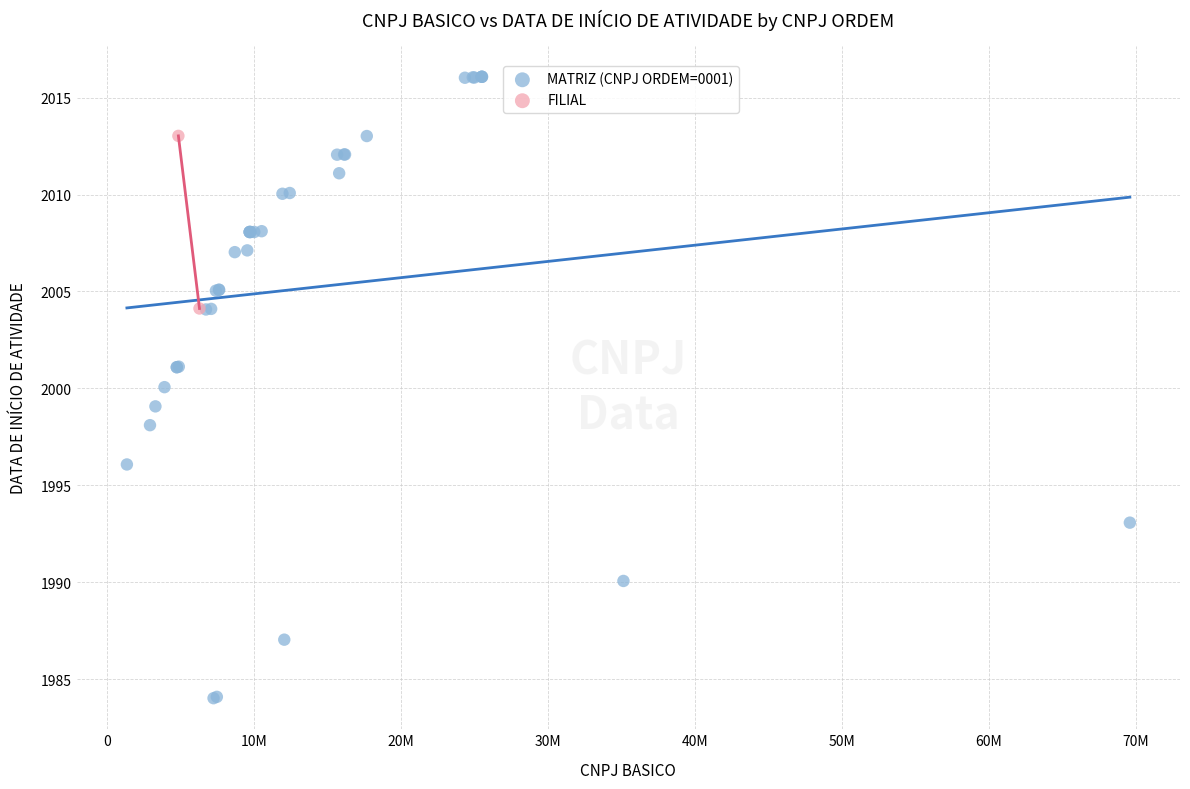

What are all the series names shown in the legend?

MATRIZ (CNPJ ORDEM=0001), FILIAL